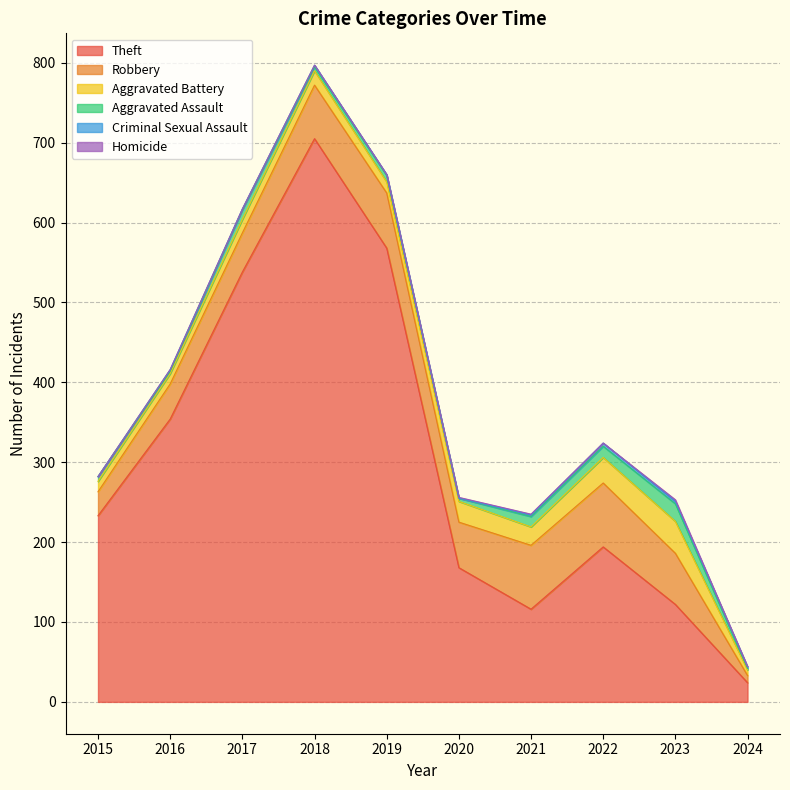

What is the lowest value of the Robbery series?

9